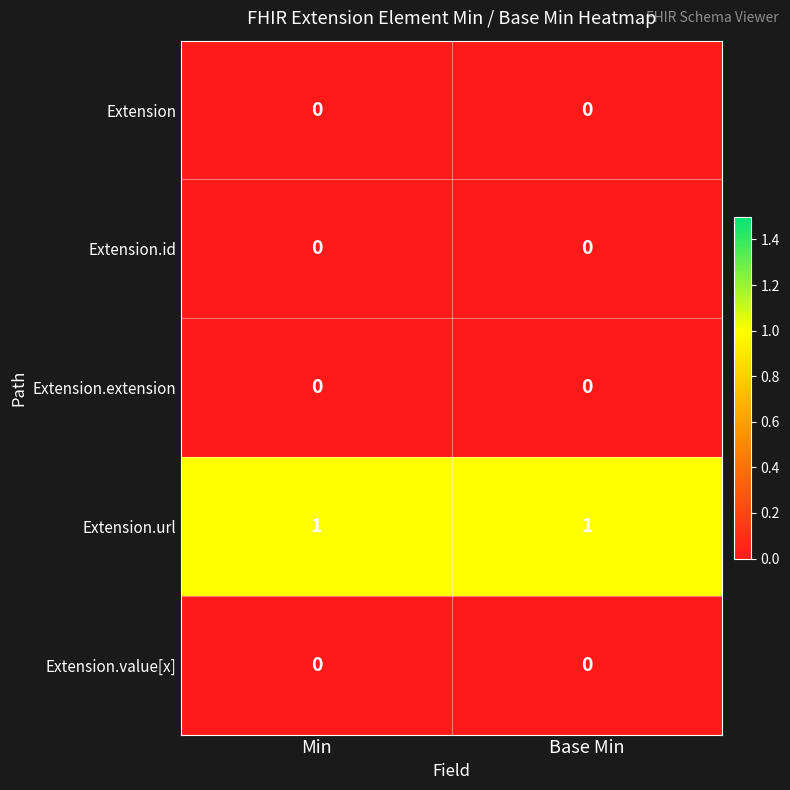

Is it true that Extension.url equals 1 at Min?

True